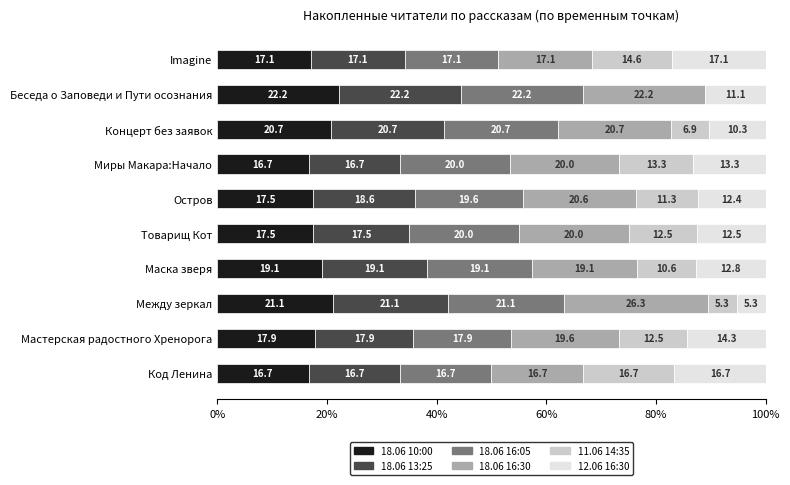

Where is 18.06 10:00 nearest to the value 19?

Маска зверя